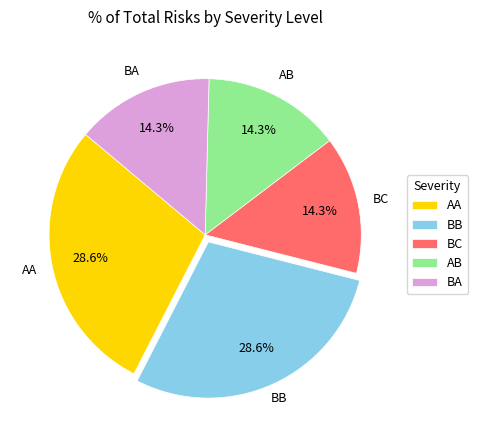

Is the sum of AA and BA greater than half?

No